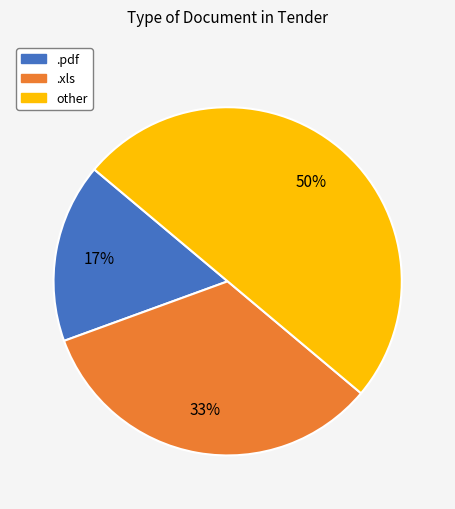

Which has a higher value, .xls or .pdf?

.xls